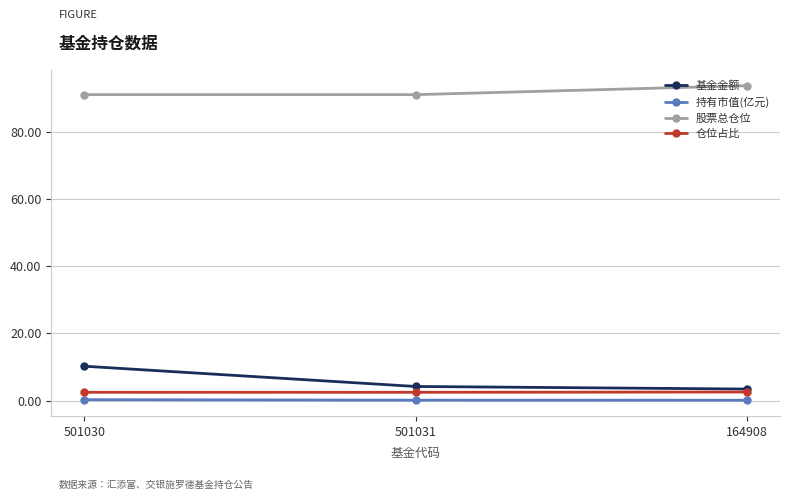

Is it true that 仓位占比 equals 2.5 at 501030?

True